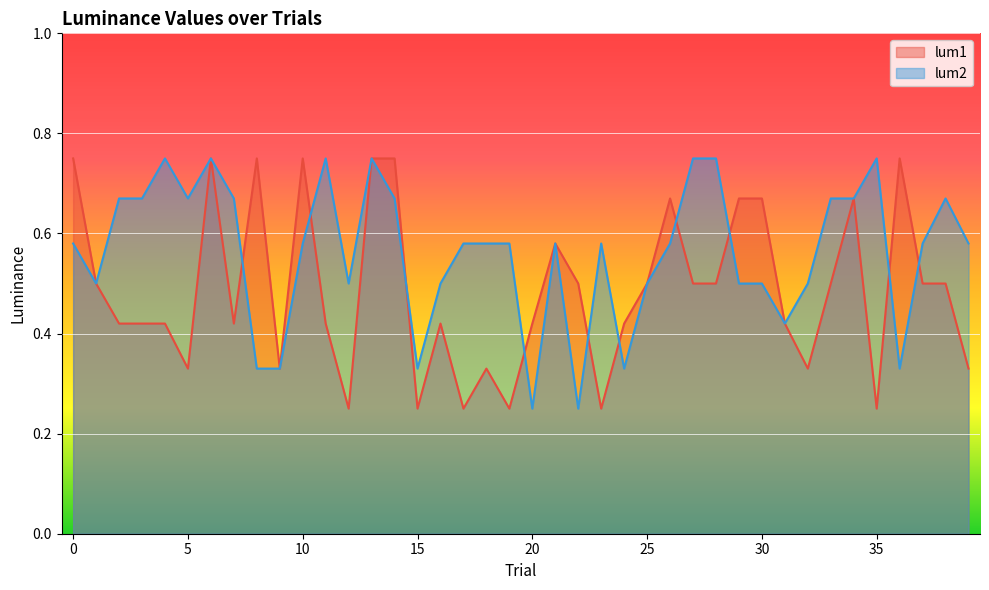

List the labels in order of lum1 value, smallest first.

12, 15, 17, 19, 23, 35, 5, 9, 18, 32, 39, 2, 3, 4, 7, 11, 16, 20, 24, 31, 1, 22, 25, 27, 28, 33, 37, 38, 21, 26, 29, 30, 34, 0, 6, 8, 10, 13, 14, 36